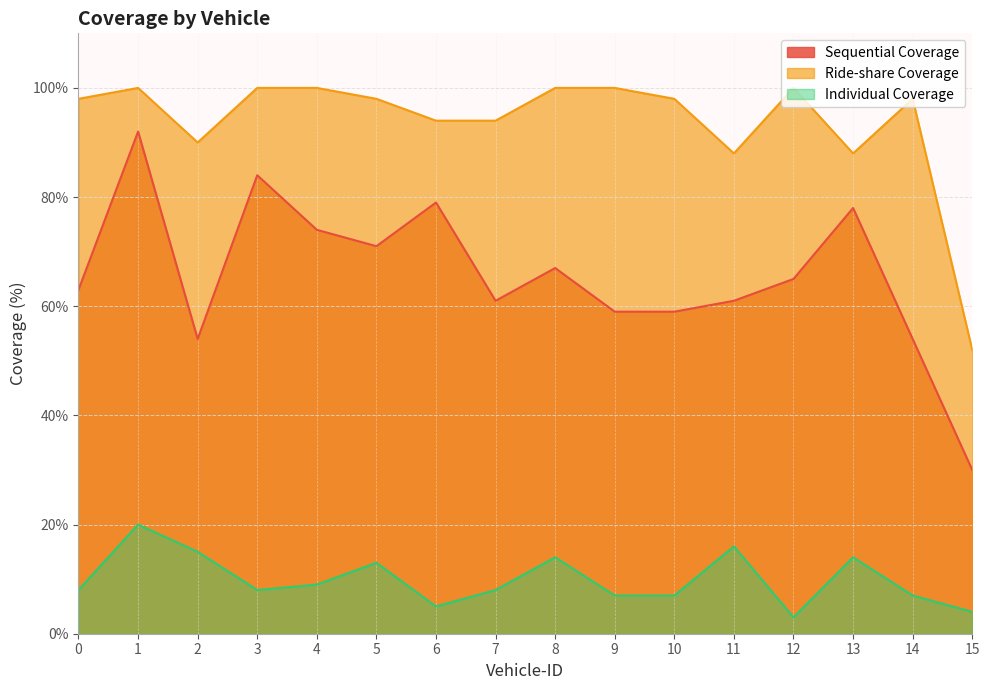

Where is the first local maximum for Individual Coverage?

1